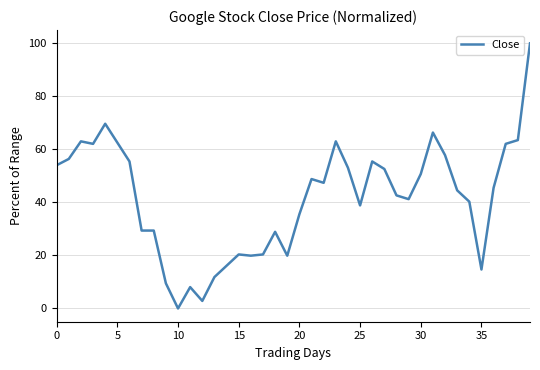

What is the greatest value displayed?

100.0